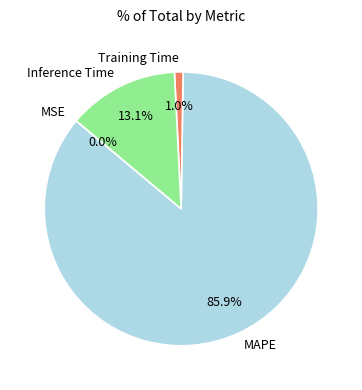

Is it true that Inference Time is 13% of the pie?

True